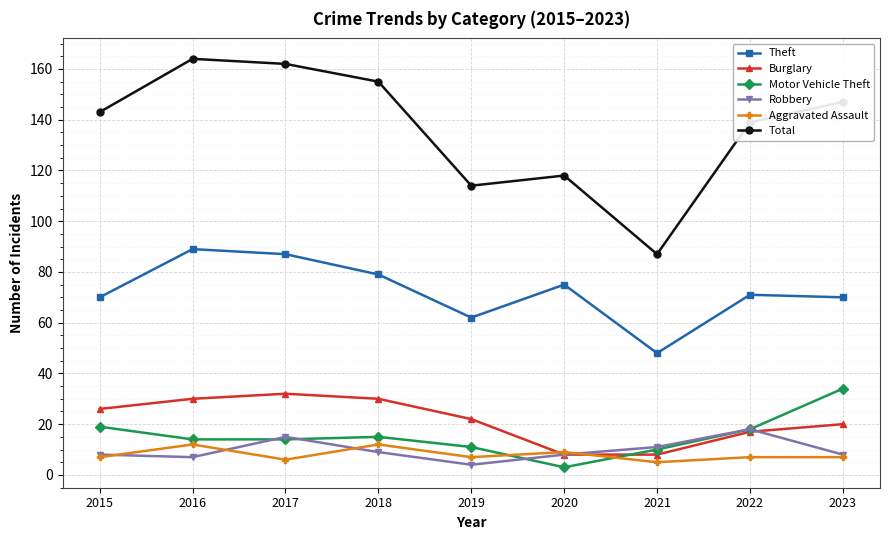

Is this an area chart (filled region under the line)?

No